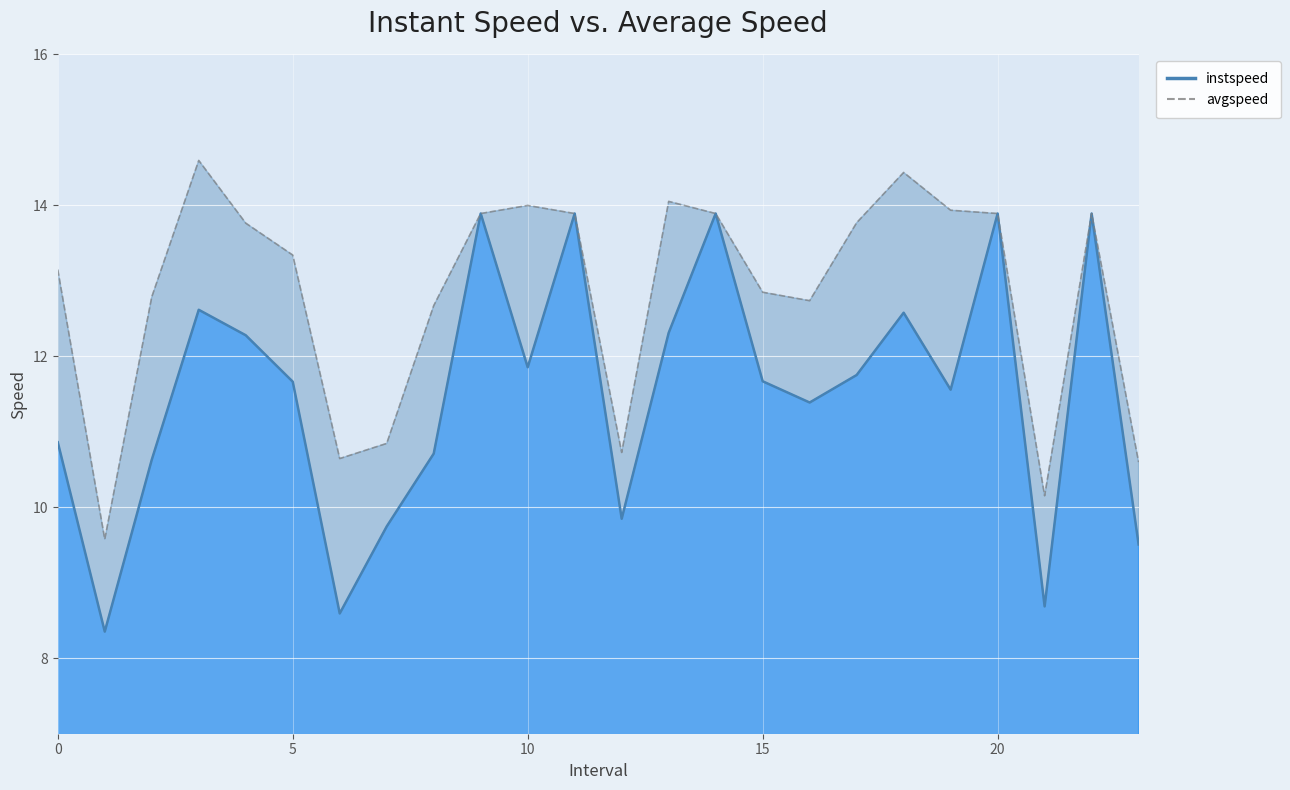

At which label is avgspeed closest to 12?

8.0